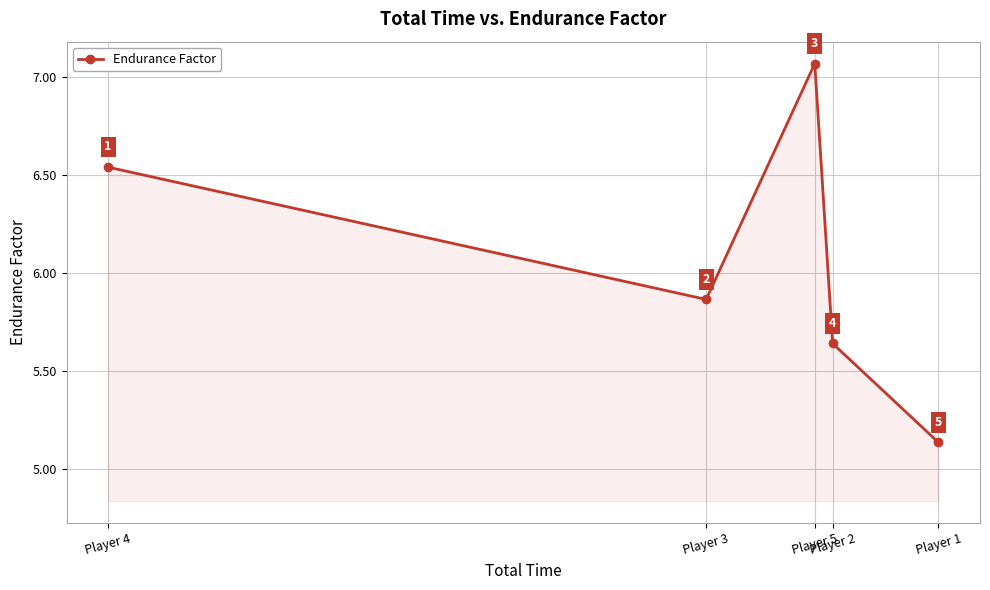

What is the label of the 1st point from the right?

Player 1